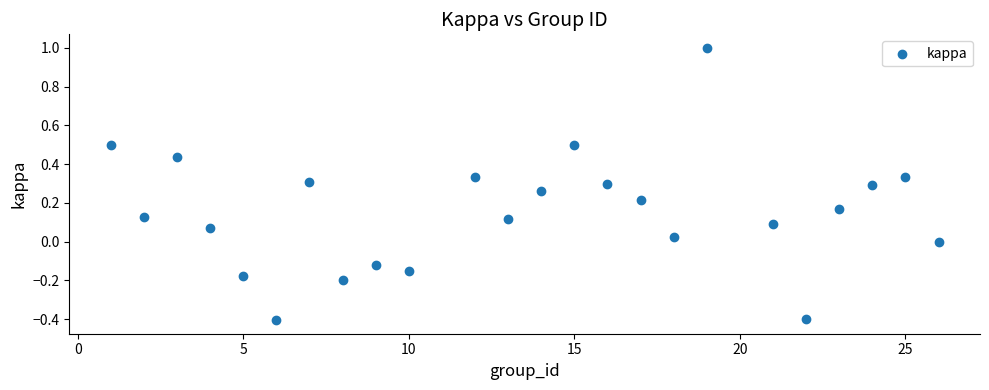

What is the range of X values (max minus min)?

25.0